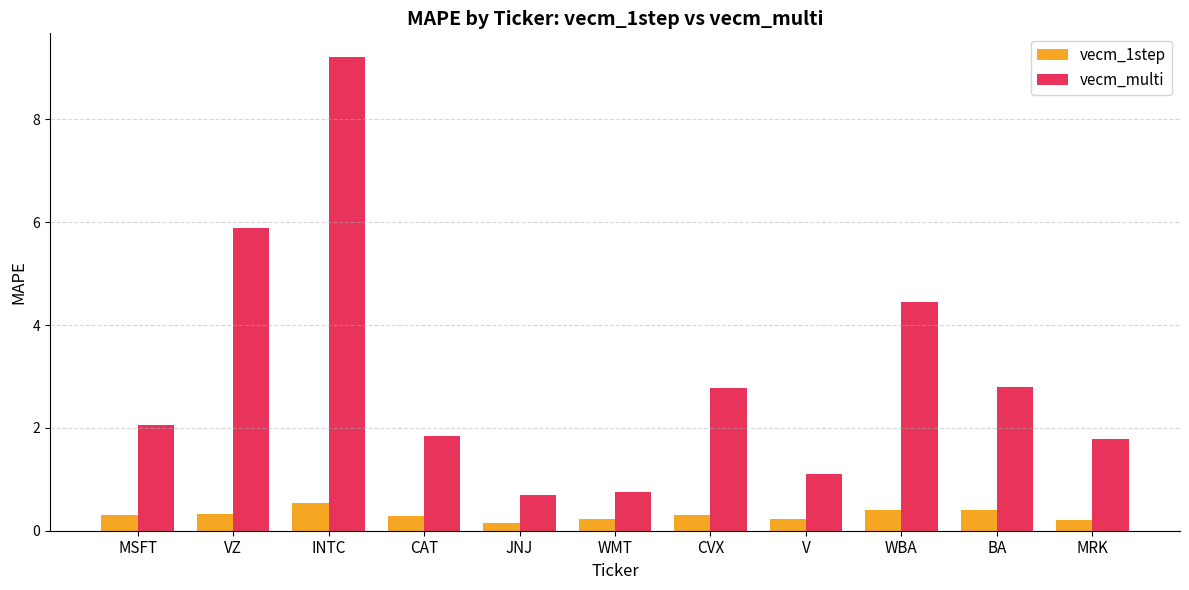

True or false: vecm_1step has a value of 0.3 at CVX.

True